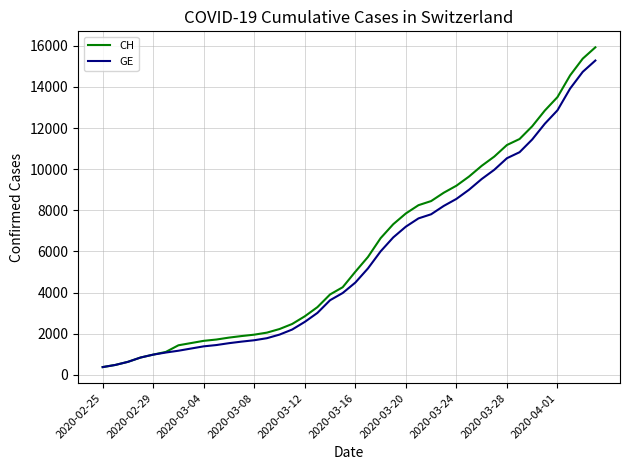

What is the maximum value shown in the chart?

15926